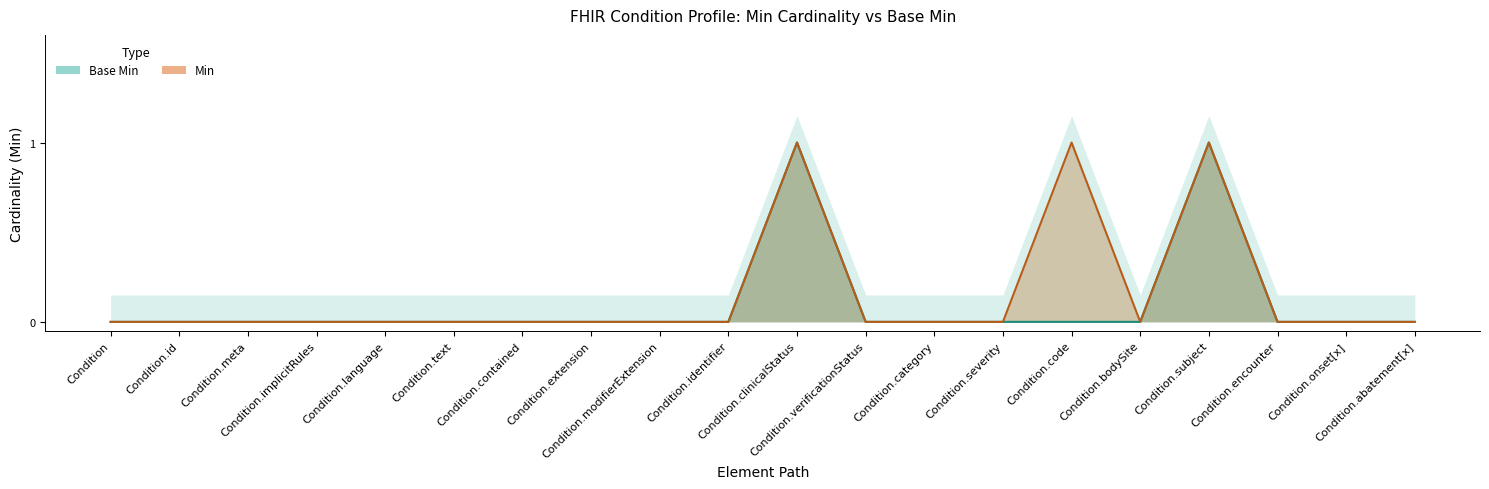

Reading left to right, list all the values displayed in this chart.

Base Min: Condition=0	Condition.id=0	Condition.meta=0	Condition.implicitRules=0	Condition.language=0	Condition.text=0	Condition.contained=0	Condition.extension=0	Condition.modifierExtension=0	Condition.identifier=0	Condition.clinicalStatus=1	Condition.verificationStatus=0	Condition.category=0	Condition.severity=0	Condition.code=0	Condition.bodySite=0	Condition.subject=1	Condition.encounter=0	Condition.onset[x]=0	Condition.abatement[x]=0
Min: Condition=0	Condition.id=0	Condition.meta=0	Condition.implicitRules=0	Condition.language=0	Condition.text=0	Condition.contained=0	Condition.extension=0	Condition.modifierExtension=0	Condition.identifier=0	Condition.clinicalStatus=1	Condition.verificationStatus=0	Condition.category=0	Condition.severity=0	Condition.code=1	Condition.bodySite=0	Condition.subject=1	Condition.encounter=0	Condition.onset[x]=0	Condition.abatement[x]=0